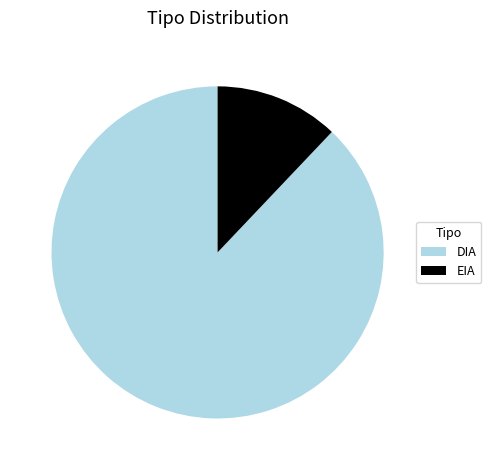

True or false: EIA accounts for 24% of the total.

False